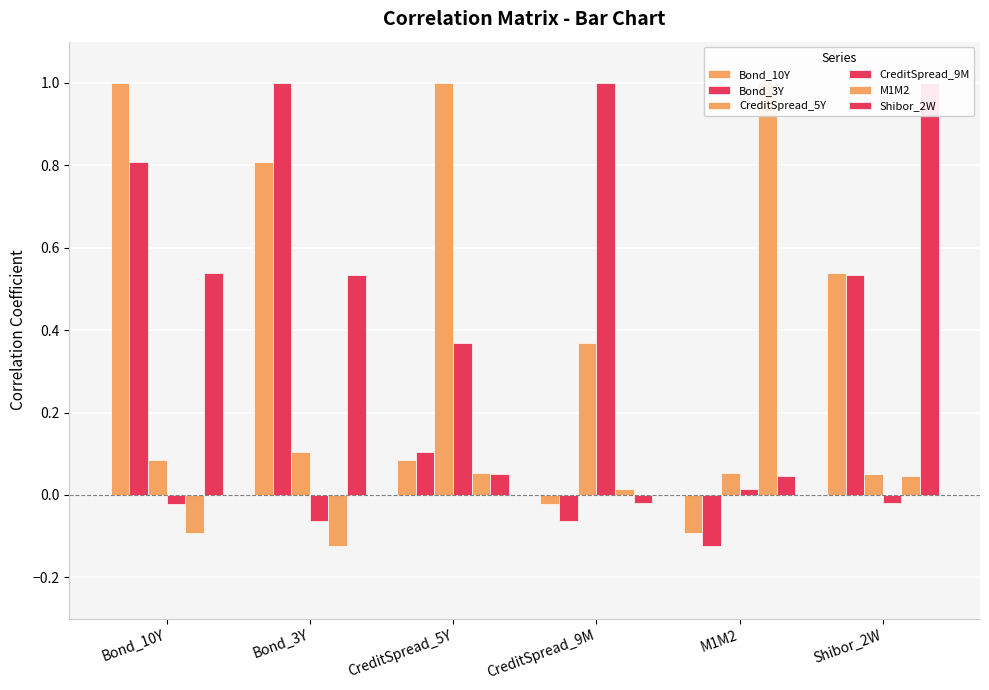

Which label corresponds to the largest value in the chart?

Bond_10Y